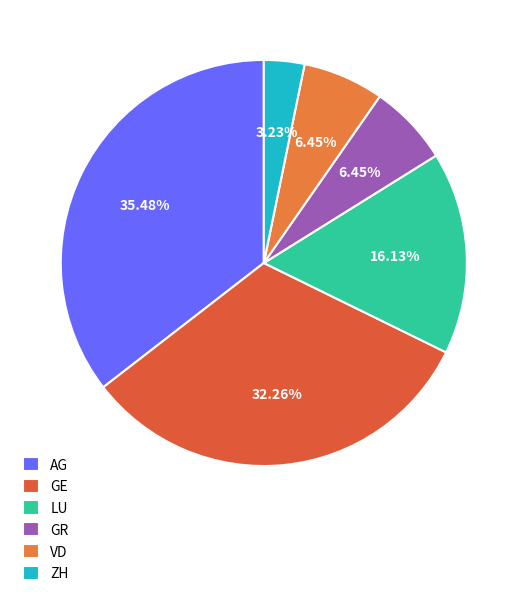

How many segments does this pie chart have?

6